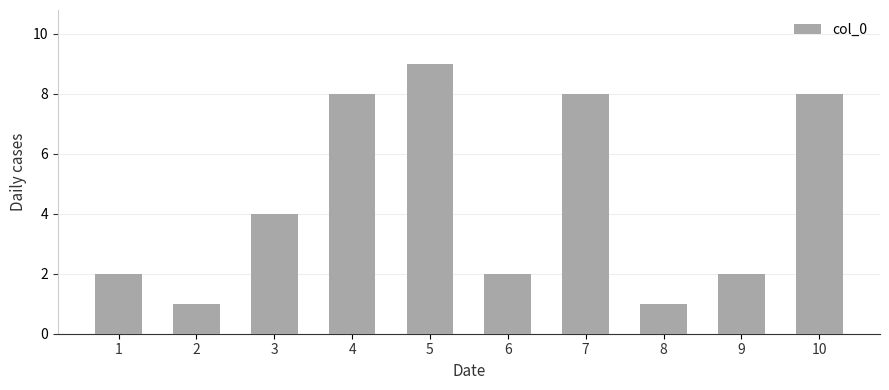

The chart shows a value of 7 at 3. True or false?

False